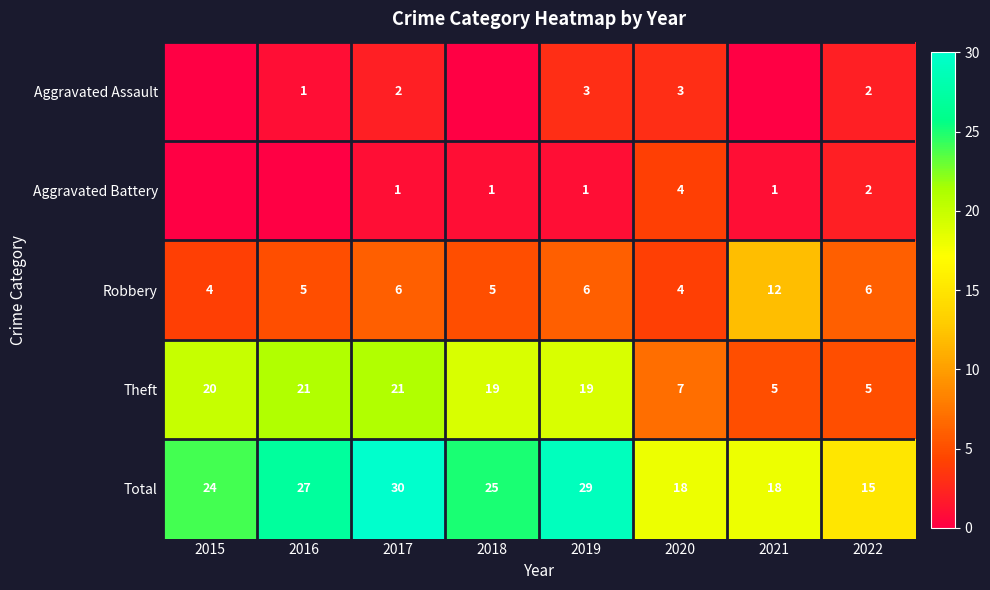

How many data points in Total are less than 25?

4